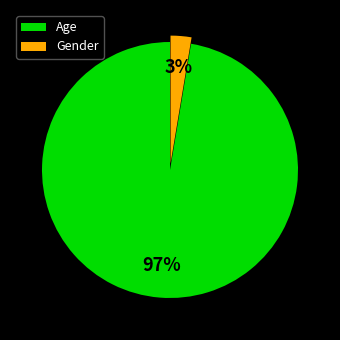

Which category has the smallest portion of the pie?

Gender